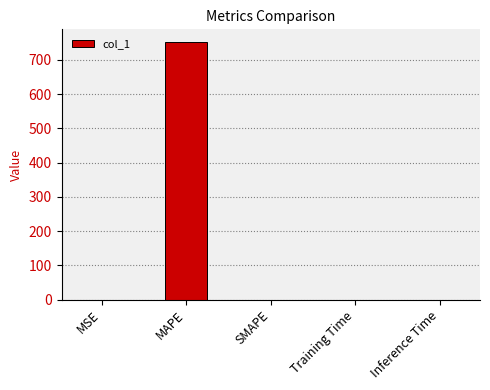

True or false: the data shows 0.0 at SMAPE.

True